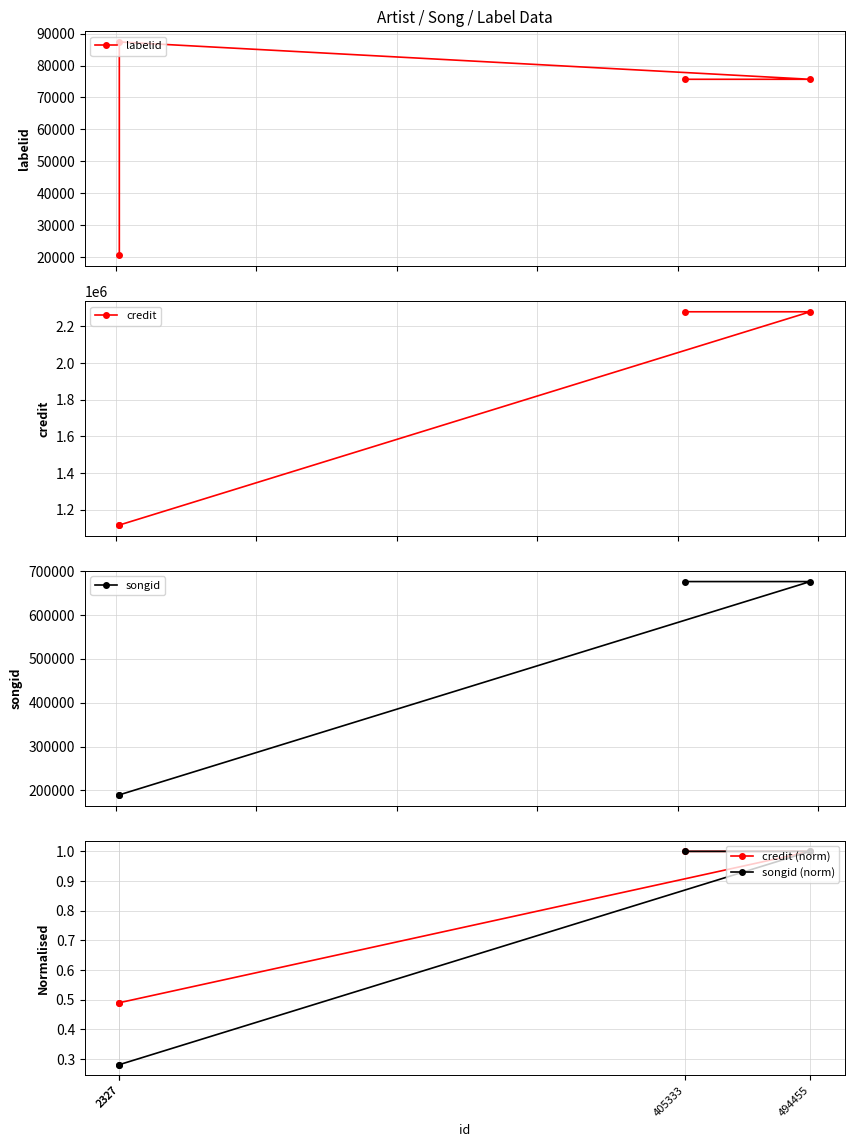

At which category is the sum across all series the highest?

494455